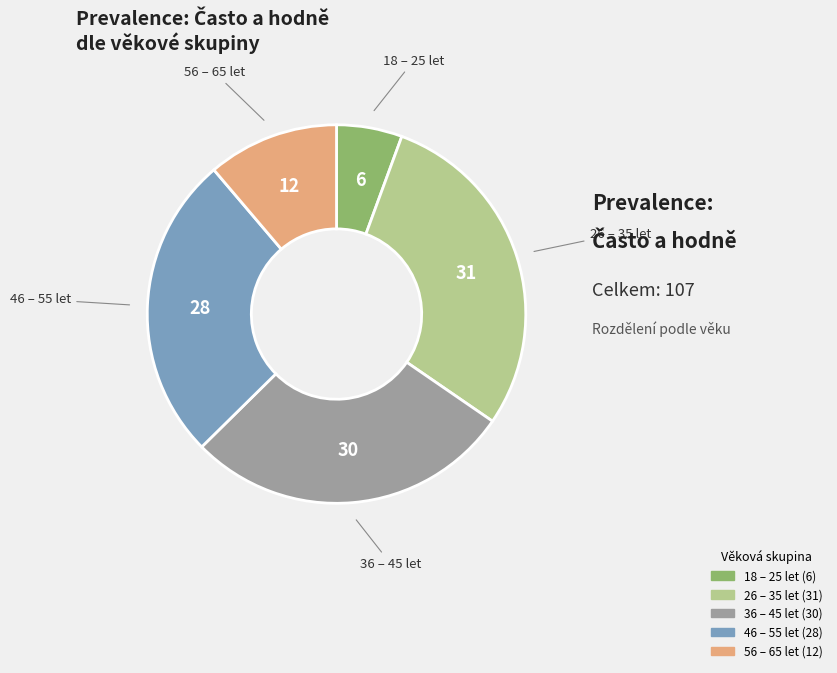

Is there a majority slice in this chart?

No